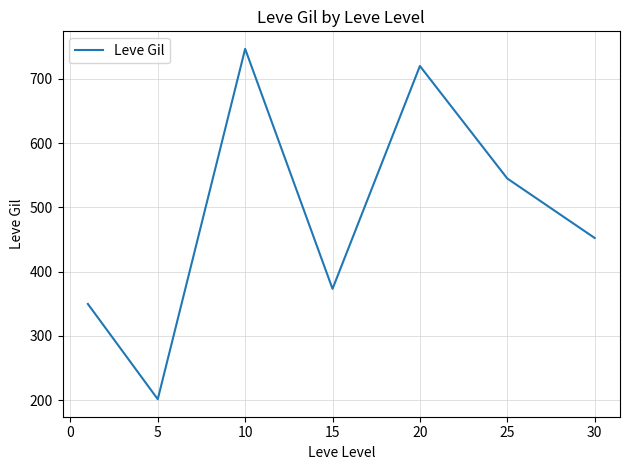

What is the difference between the second highest and minimum values?

518.3